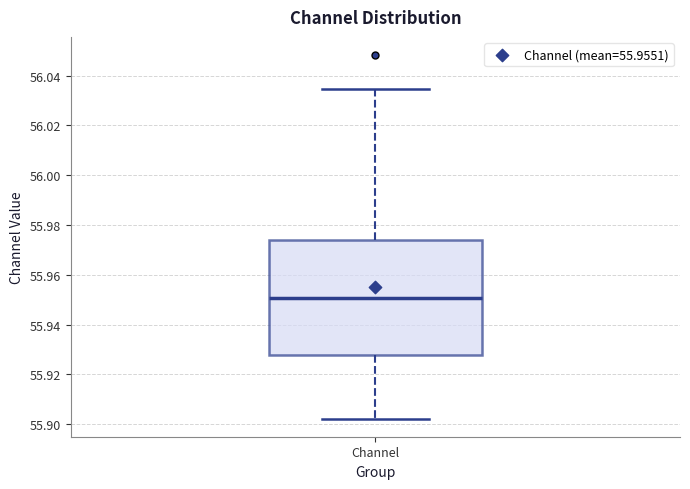

Read this box plot against the y-axis: the position of the median line, the range covered by the box, and the ends of both whiskers. The values are not printed on the chart, so give them approximately, as read against the axis.

median 55.950, box 55.928 to 55.974, whiskers 55.902 to 56.034